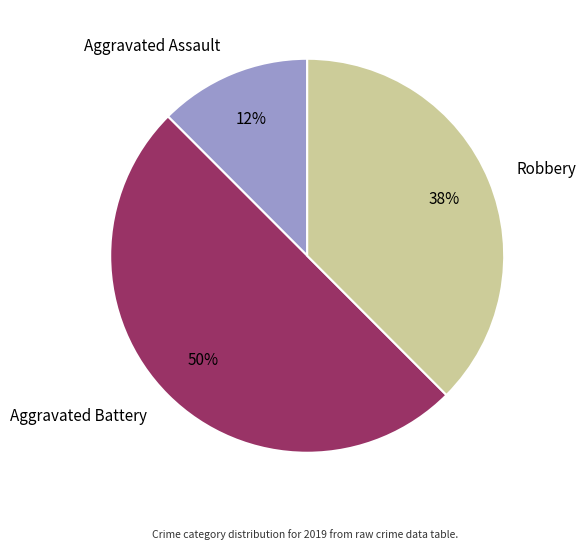

Rank the categories by value from lowest to highest.

Aggravated Assault, Robbery, Aggravated Battery